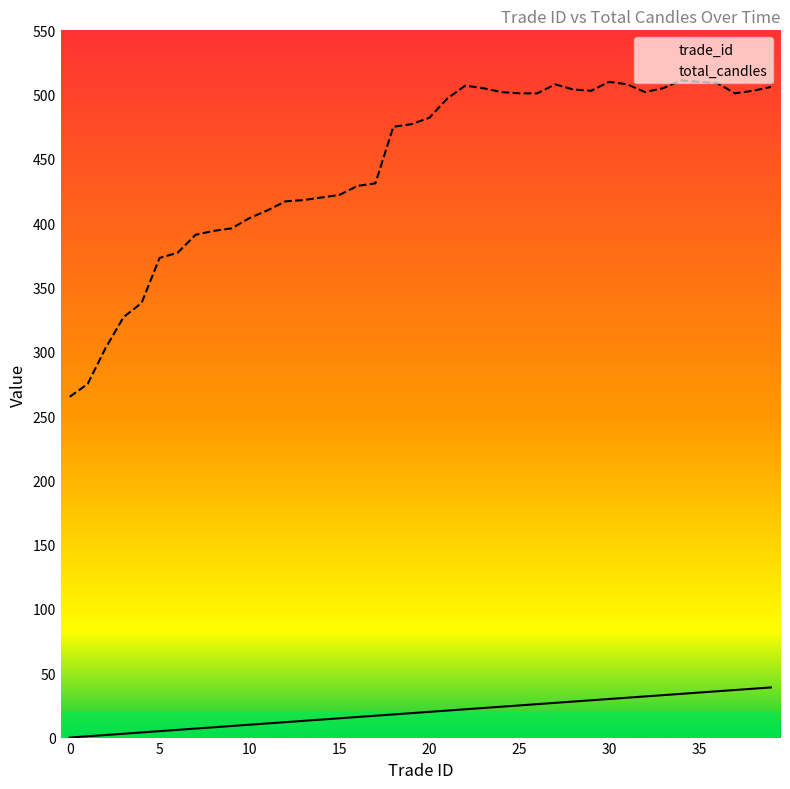

In total_candles, how many points are lower than both neighbors (excluding endpoints)?

3